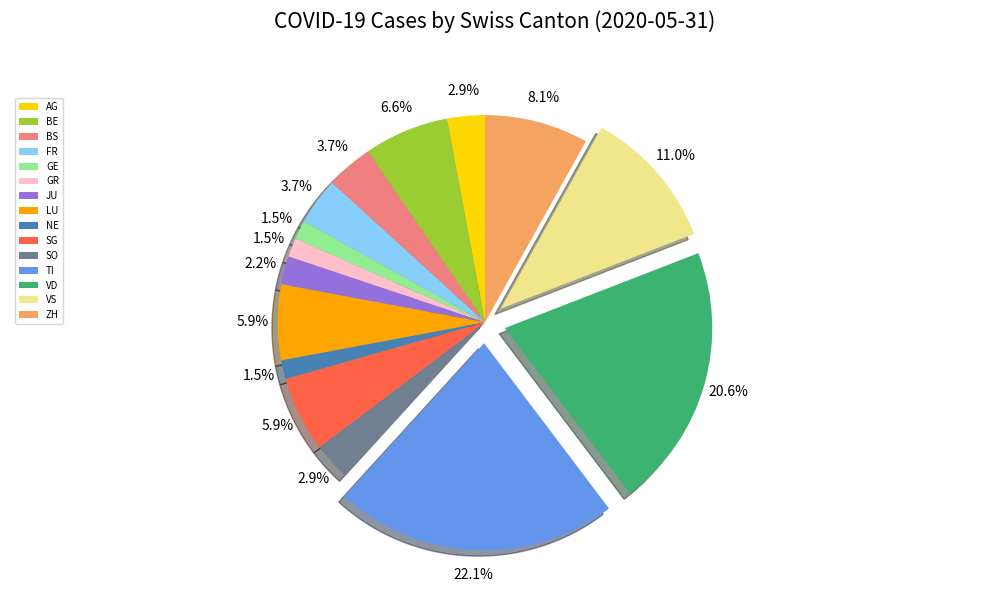

Which slice is the largest?

TI